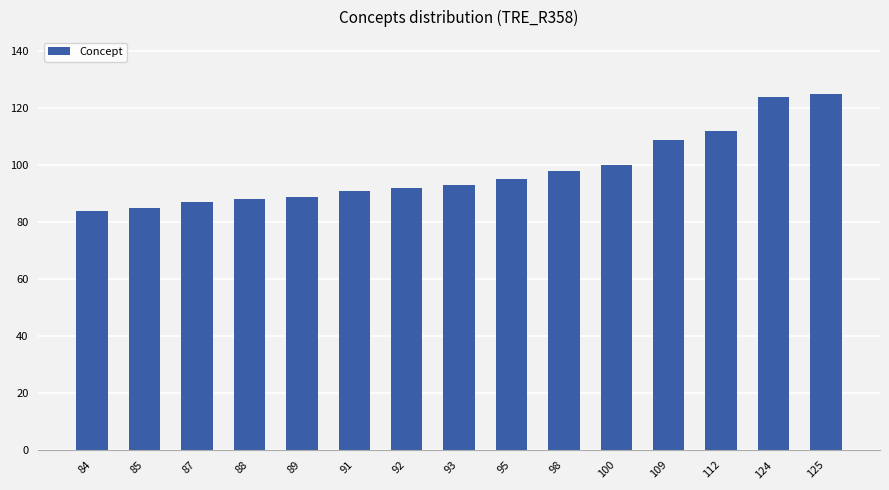

The value at 124 is 124. True or false?

True